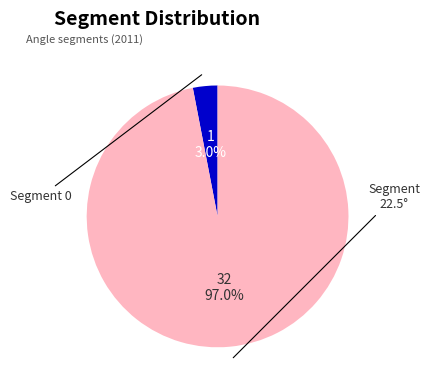

Is there a majority slice in this chart?

Yes